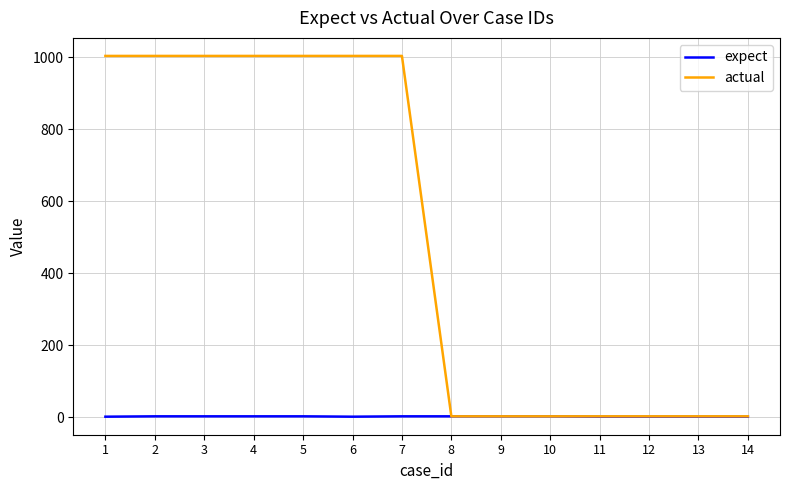

Rank the series at 6 from lowest to highest value.

expect, actual